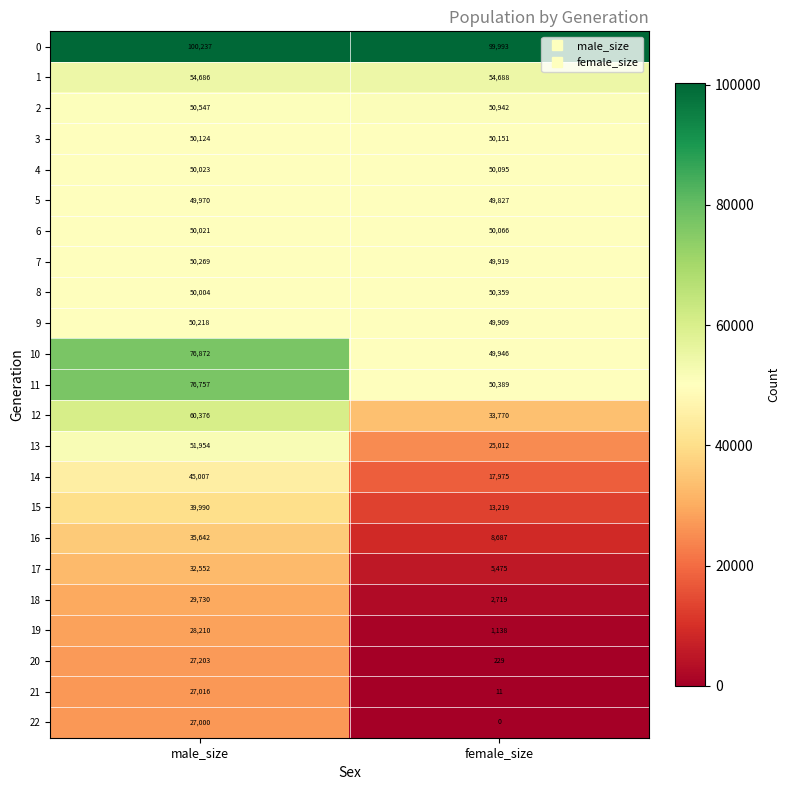

Rank the series by their maximum value, from lowest to highest.

22, 21, 20, 19, 18, 17, 16, 15, 14, 5, 6, 4, 3, 9, 7, 8, 2, 13, 1, 12, 11, 10, 0